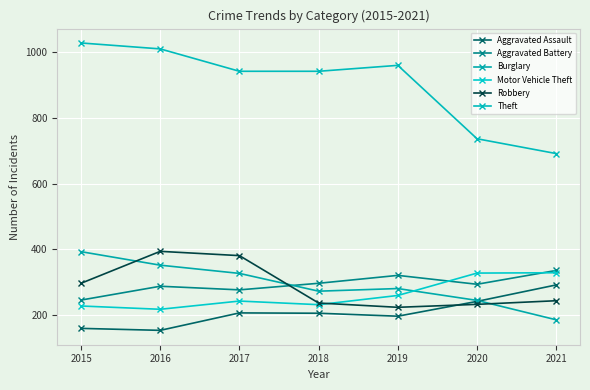

What is the difference between the Robbery values at 2016 and 2020?

161